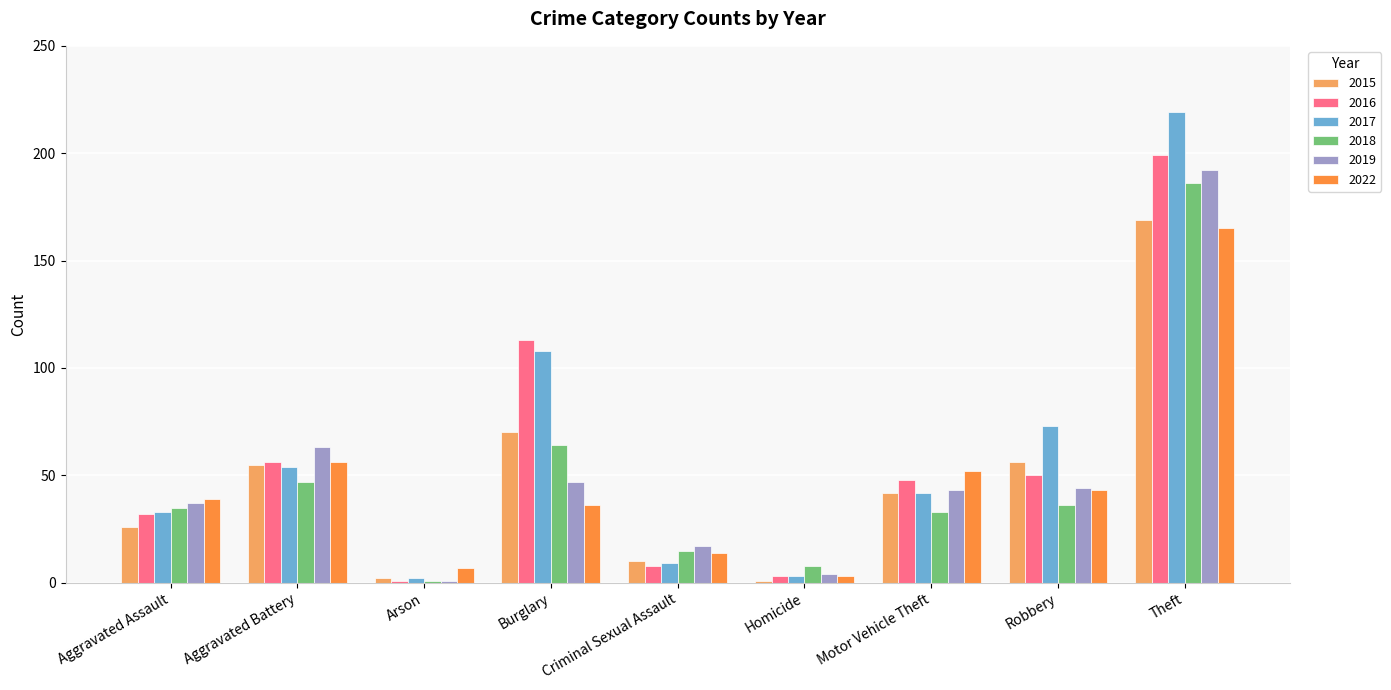

Does the chart contain stacked bars?

No